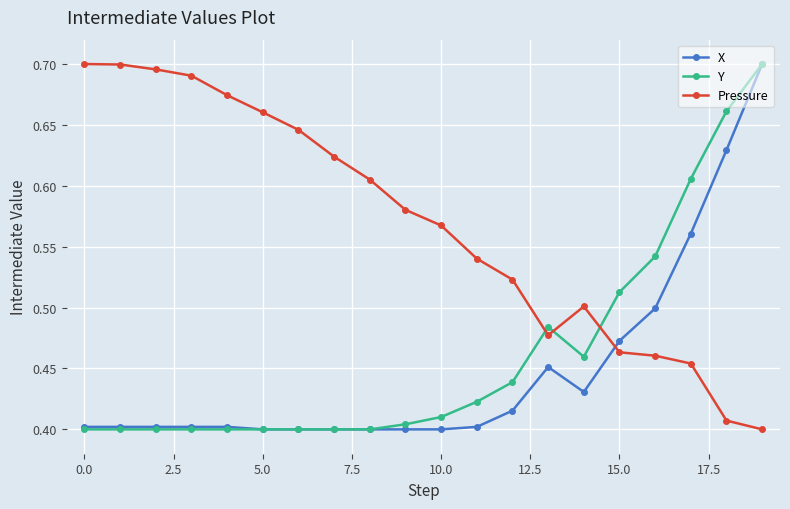

Which series has the largest total across all categories?

Pressure